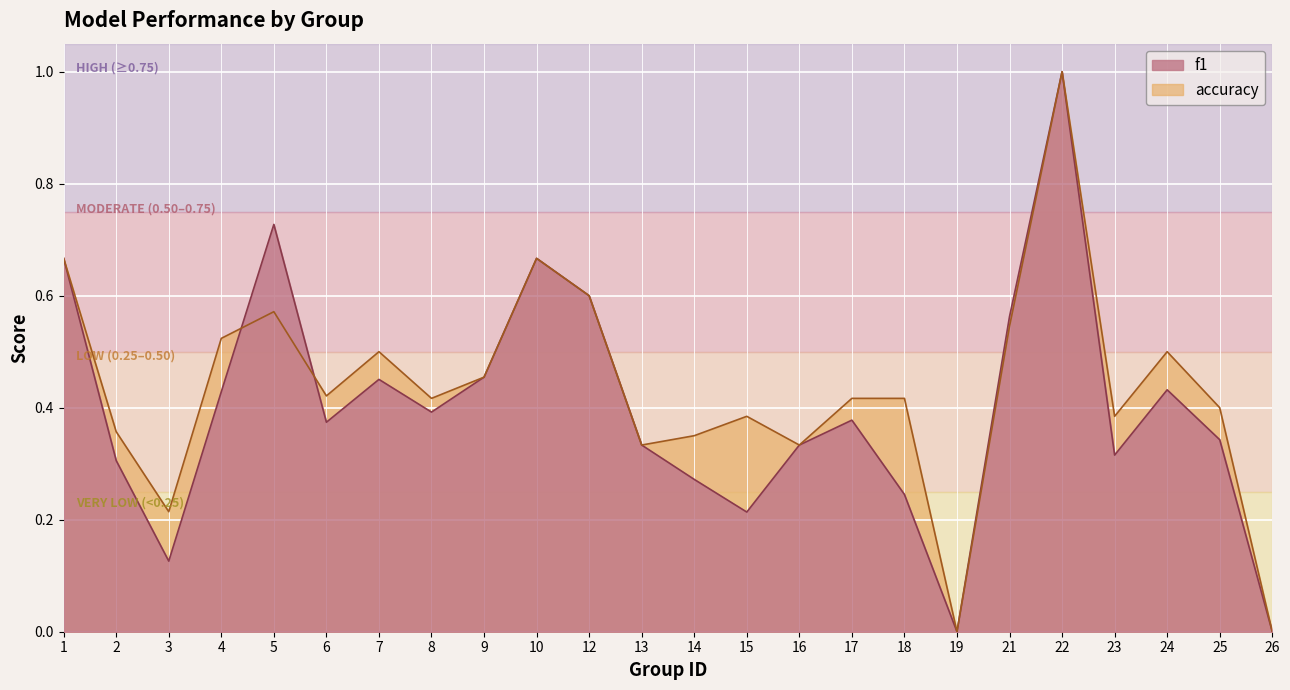

How many data points does each series have?

24